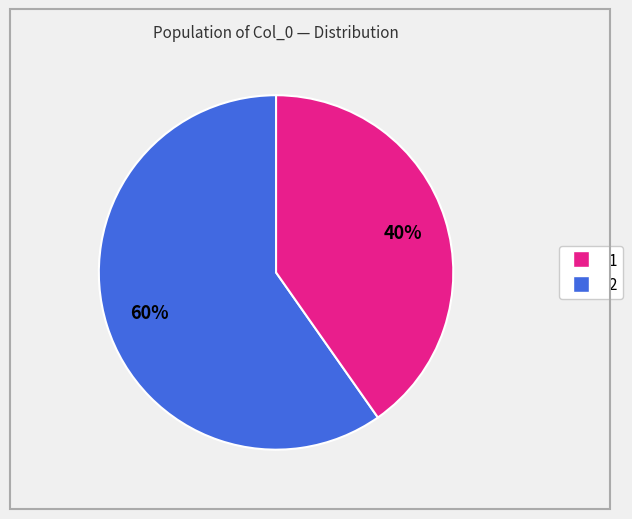

To the nearest percent, what is the average slice percentage?

50%